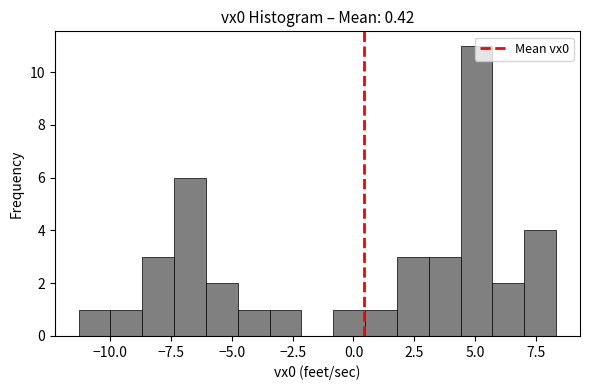

Read against the x-axis, roughly where is the centre of the tallest bar?

5.0